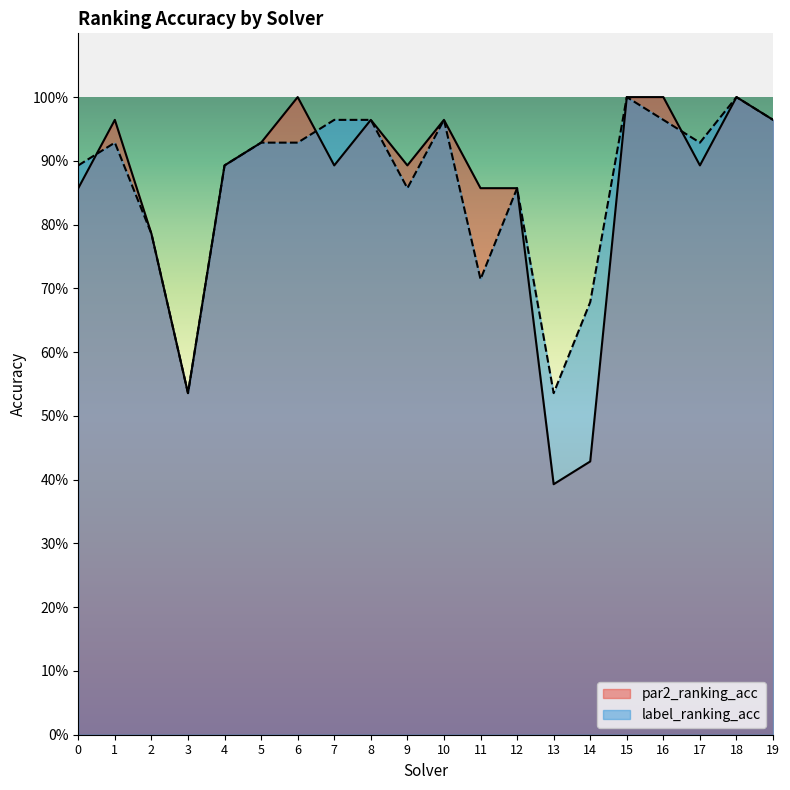

Is the value of label_ranking_acc at 6 greater than the value of par2_ranking_acc at 3?

Yes